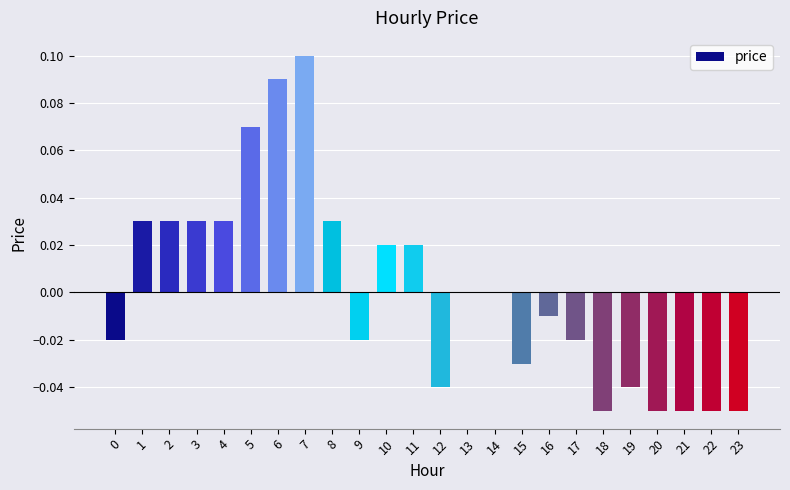

True or false: the data shows -0.0 at 20.

False